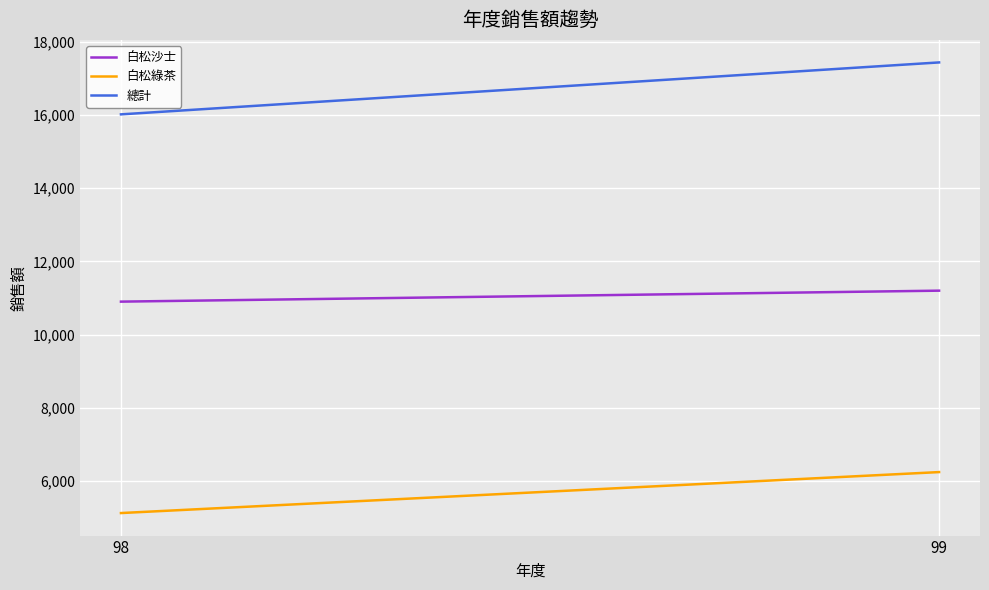

What is the total value across all series at 99?

34880